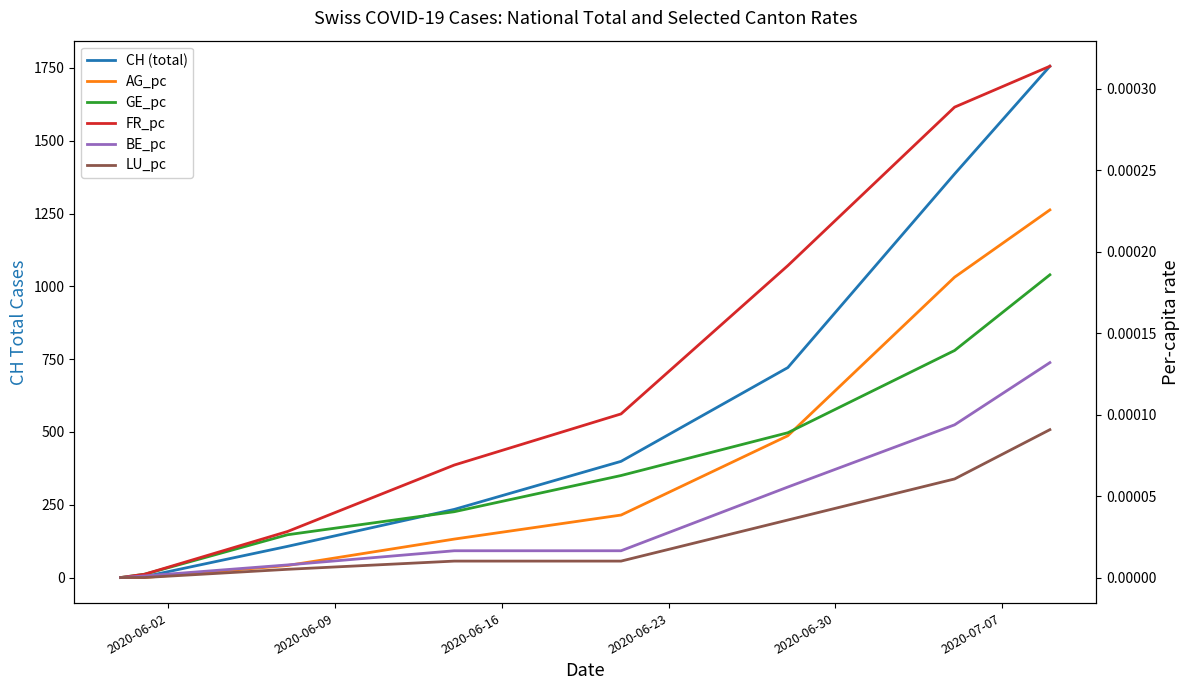

Which series has the widest spread of values?

CH (total)